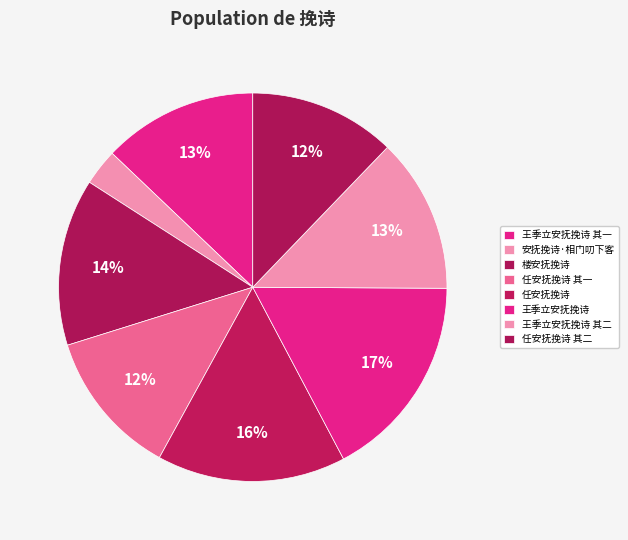

How many slices are in this pie chart?

8